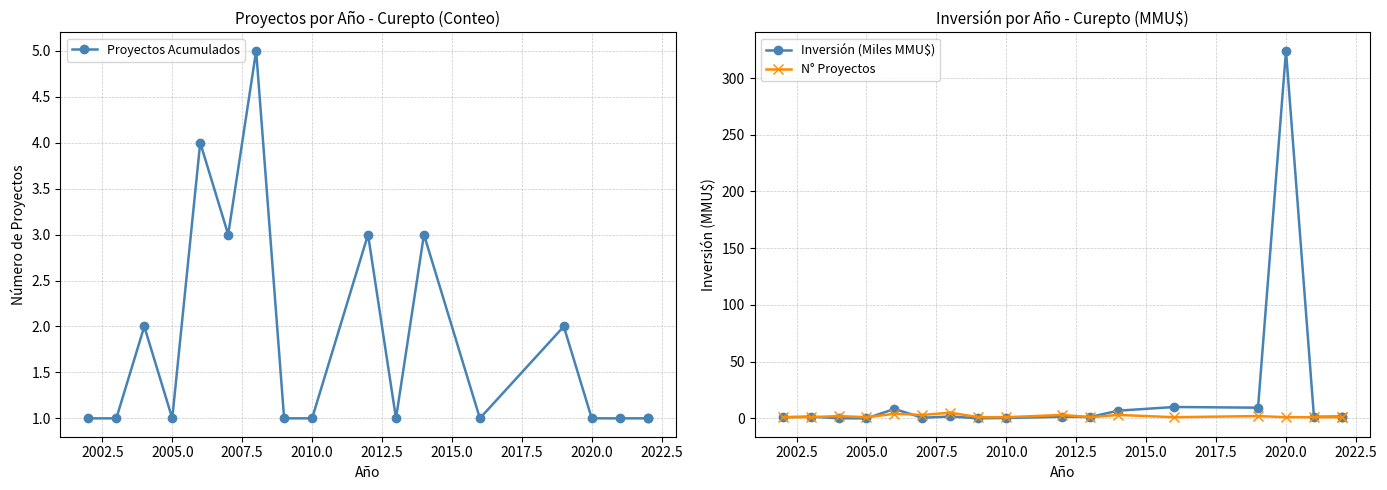

Rank the series at 2020.0 from highest to lowest value.

Inversión (Miles MMU$), Proyectos Acumulados, N° Proyectos